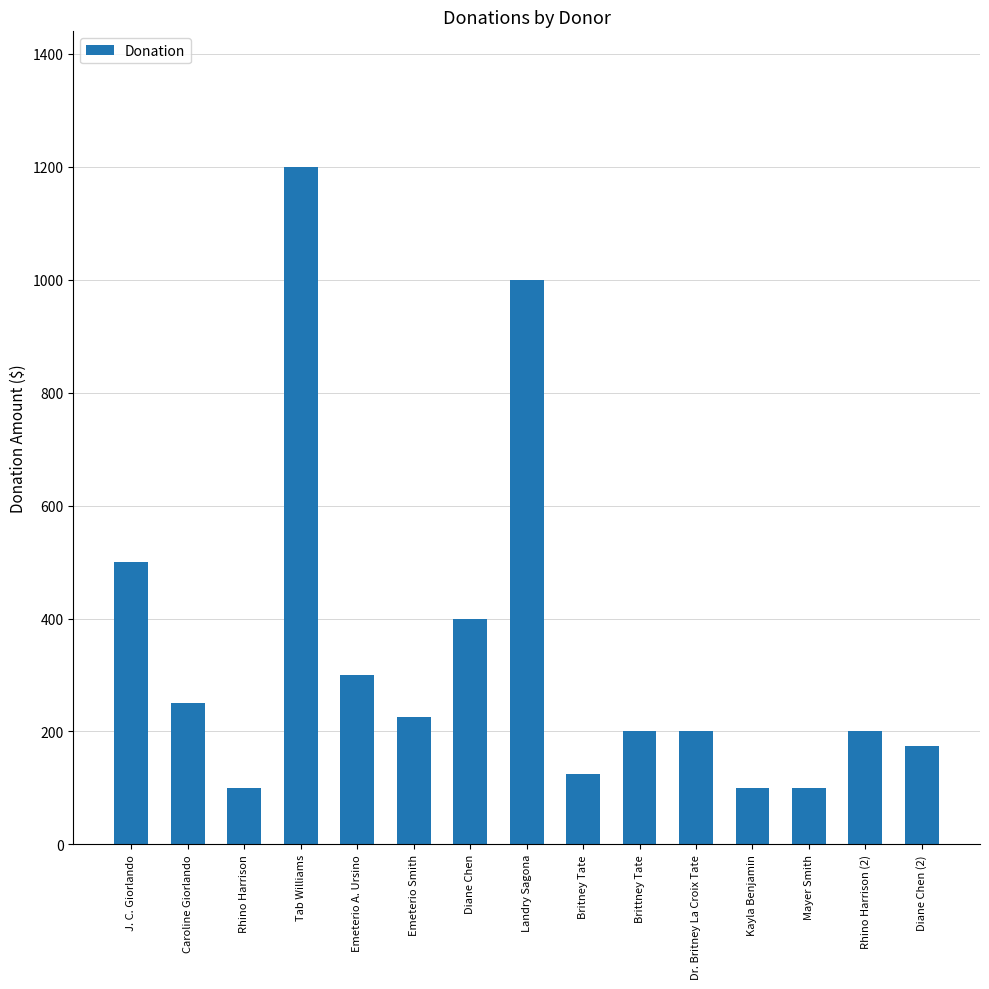

What is the difference between the values at Emeterio Smith and J. C. Giorlando?

275